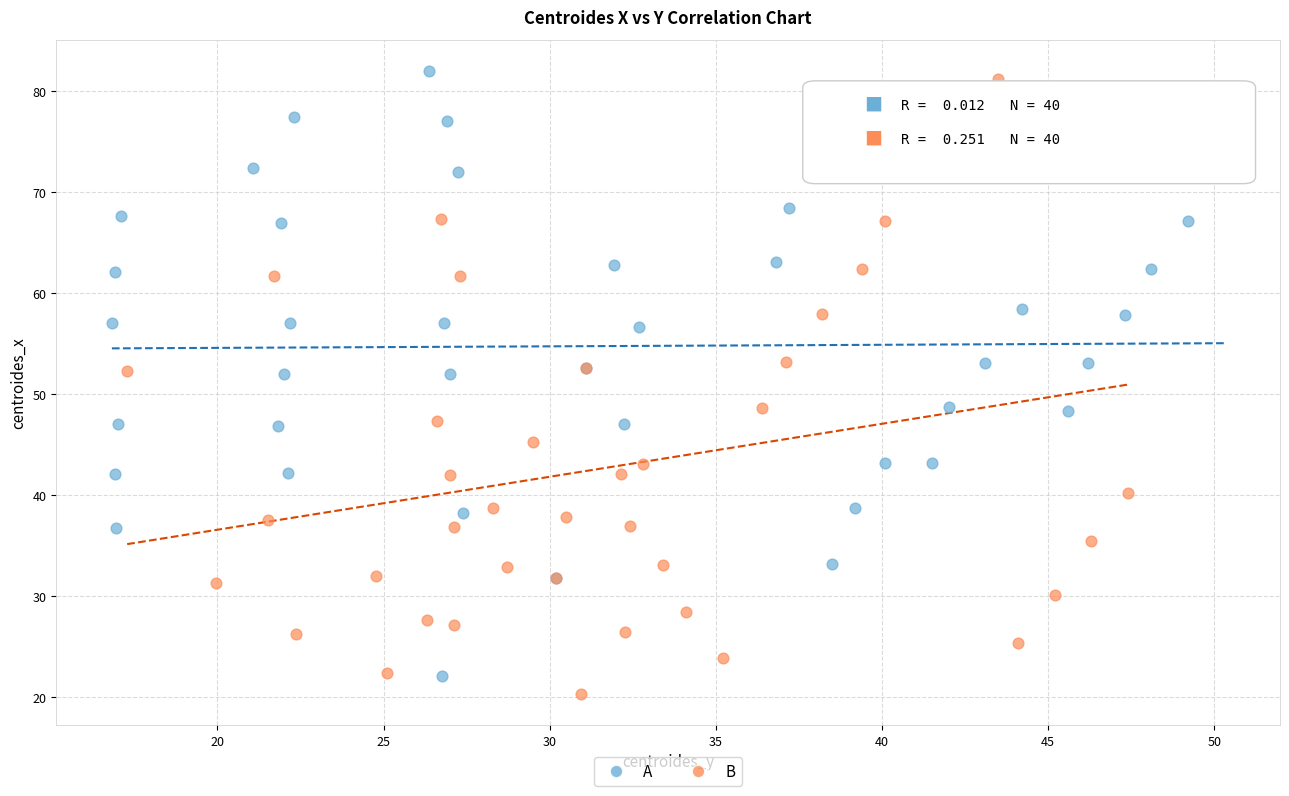

What are all the series names shown in the legend?

A, B